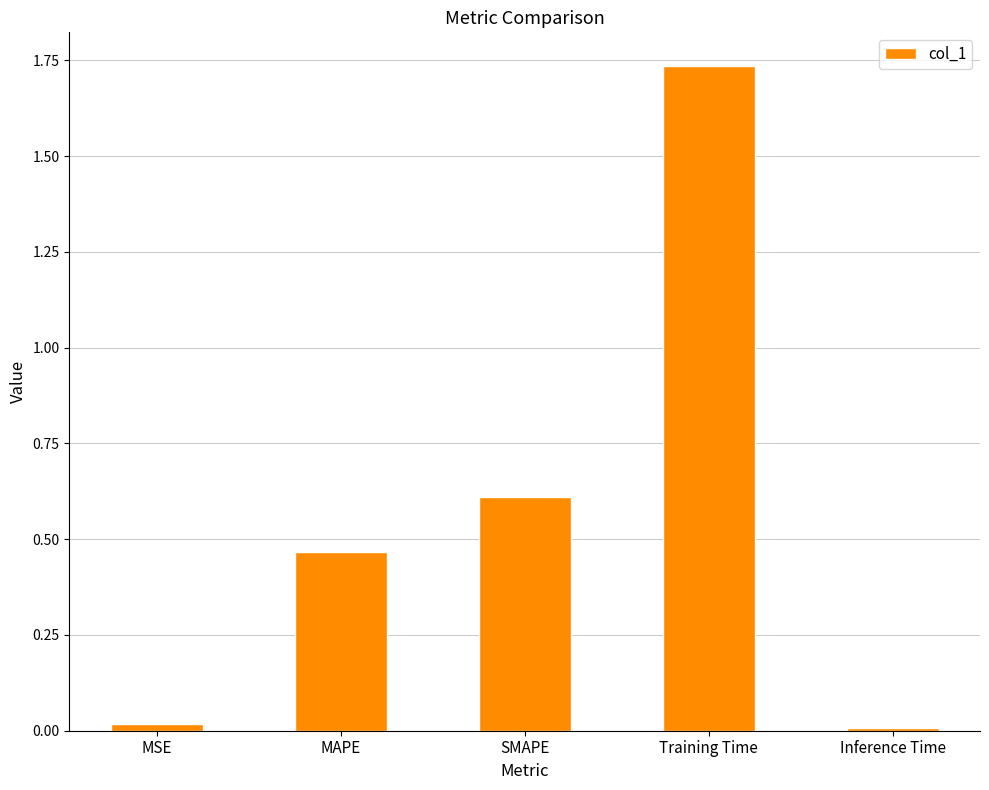

Between Inference Time and SMAPE, which is larger?

SMAPE